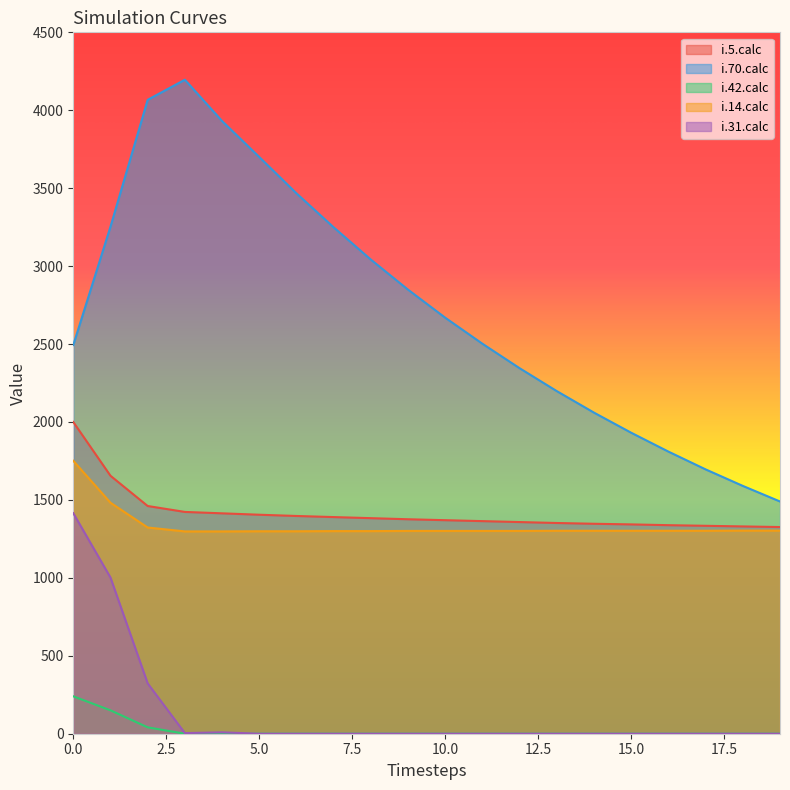

Reading right to left, transcribe all the data shown in this chart.

i.5.calc: 1326	1330	1334	1338	1343	1347	1352	1358	1364	1370	1376	1383	1390	1397	1405	1414	1423	1461	1655	2000
i.70.calc: 1490	1590	1696	1810	1931	2060	2198	2345	2502	2669	2849	3042	3249	3467	3700	3931	4196	4067	3253	2494
i.42.calc: 0	0	0	0	0	0	0	0	0	0	0	0	0	0	0	0	0	41	150	240
i.14.calc: 1303	1303	1302	1302	1302	1302	1302	1301	1301	1301	1301	1300	1300	1299	1299	1298	1298	1323	1482	1751
i.31.calc: 0	0	0	0	0	0	0	0	0	0	0	0	0	0	0	9	4	323	1002	1415